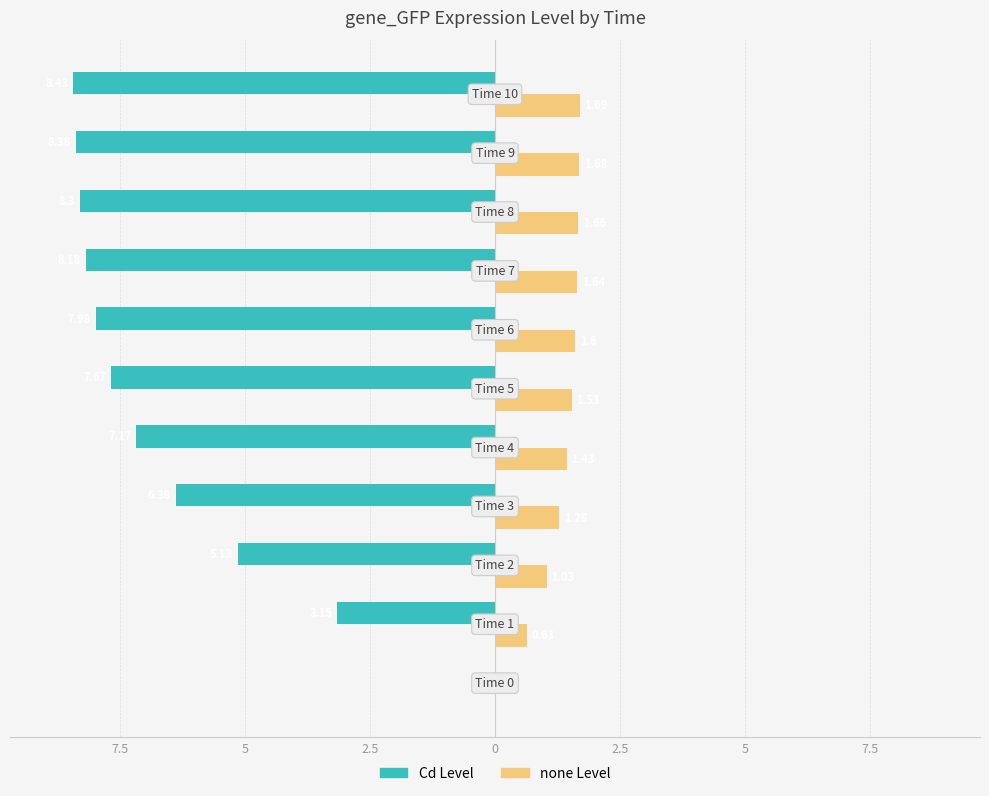

Rank the series by their maximum value, from highest to lowest.

none Level, Cd Level